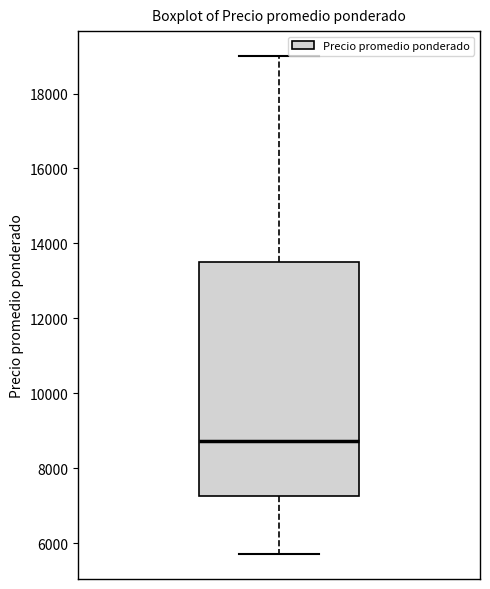

Read this box plot against the y-axis: the position of the median line, the range covered by the box, and the ends of both whiskers. The values are not printed on the chart, so give them approximately, as read against the axis.

median 8800, box 7200 to 13600, whiskers 5800 to 19000